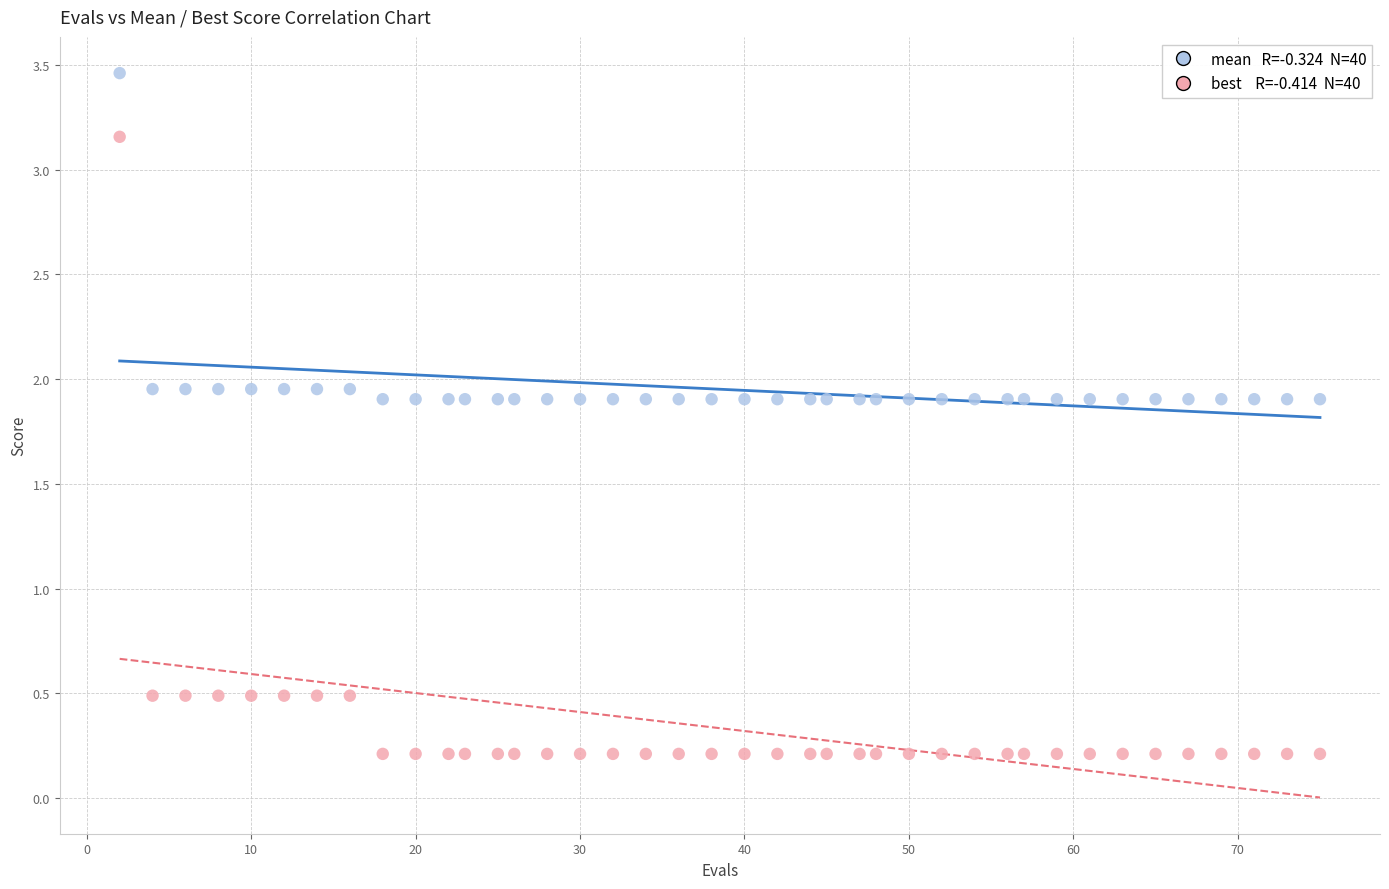

Across all data points, what is the range of X values (max minus min)?

73.0